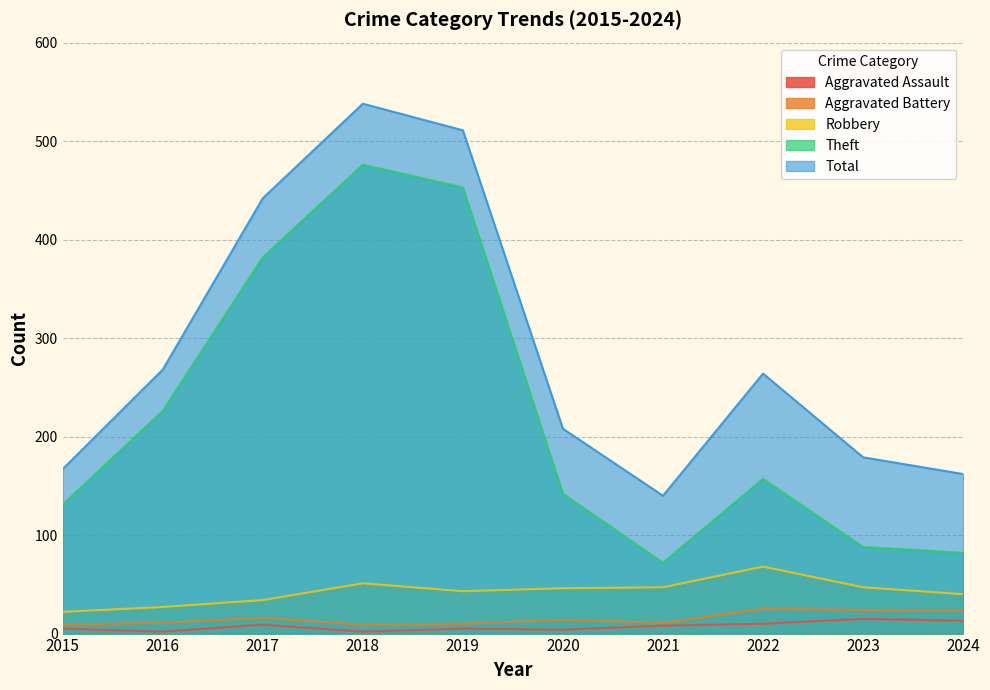

What is the value of the Aggravated Battery point at the 5th from the left?

10